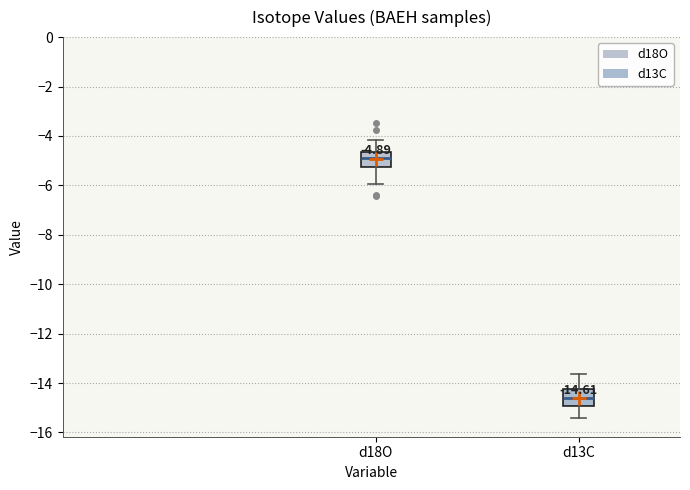

Which box has the lowest median line?

d13C